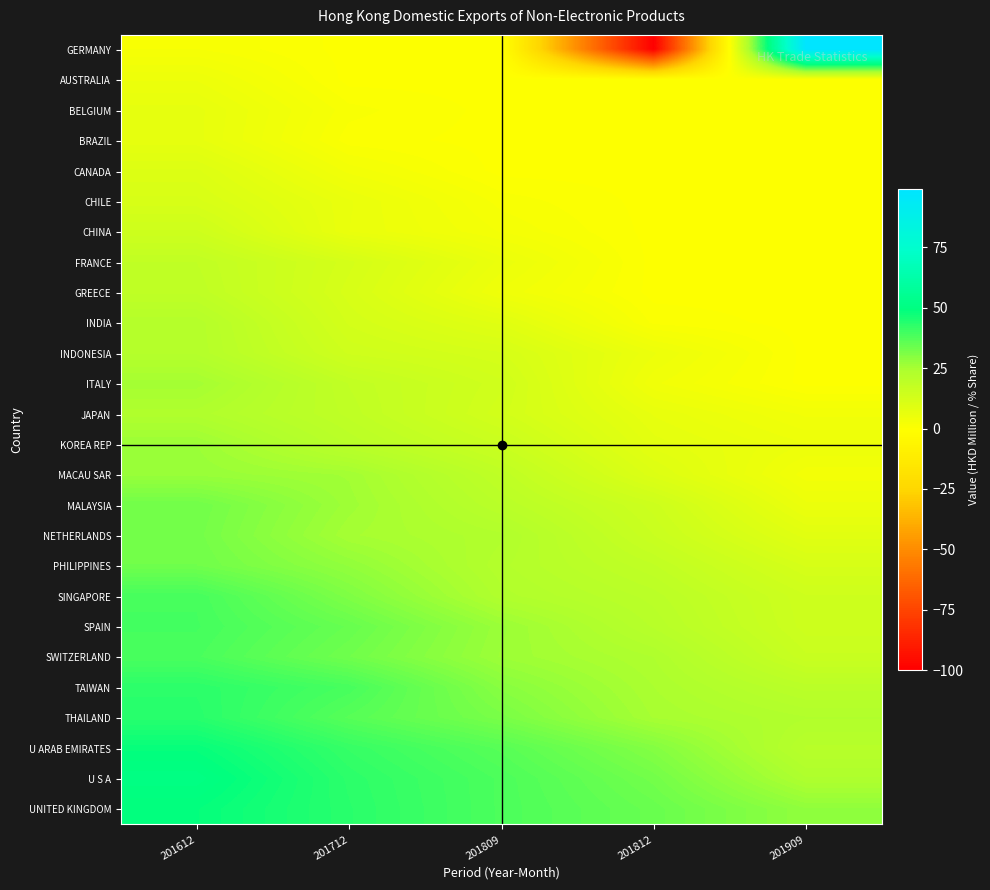

At which category is the sum across all series the highest?

201612